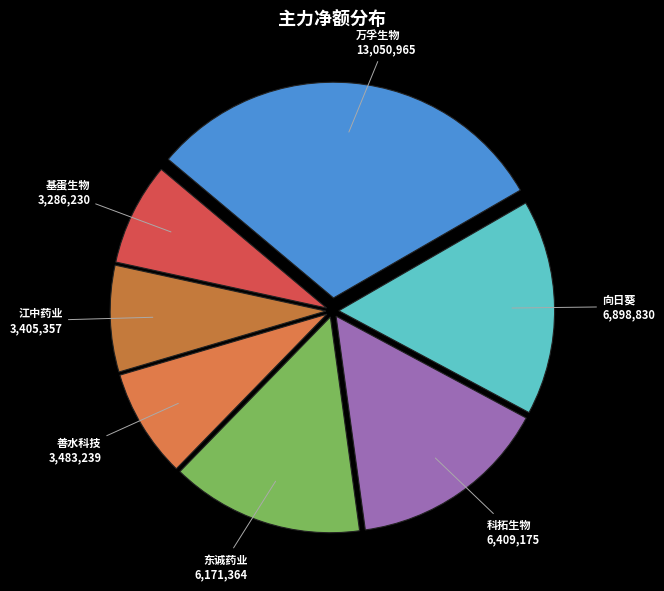

Is the sum of 东诚药业 and 科拓生物 greater than half?

No